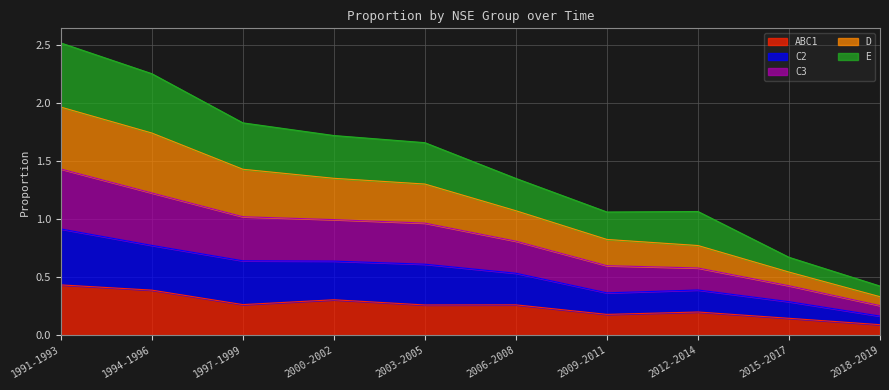

Where is ABC1 nearest to the value 0?

2018-2019